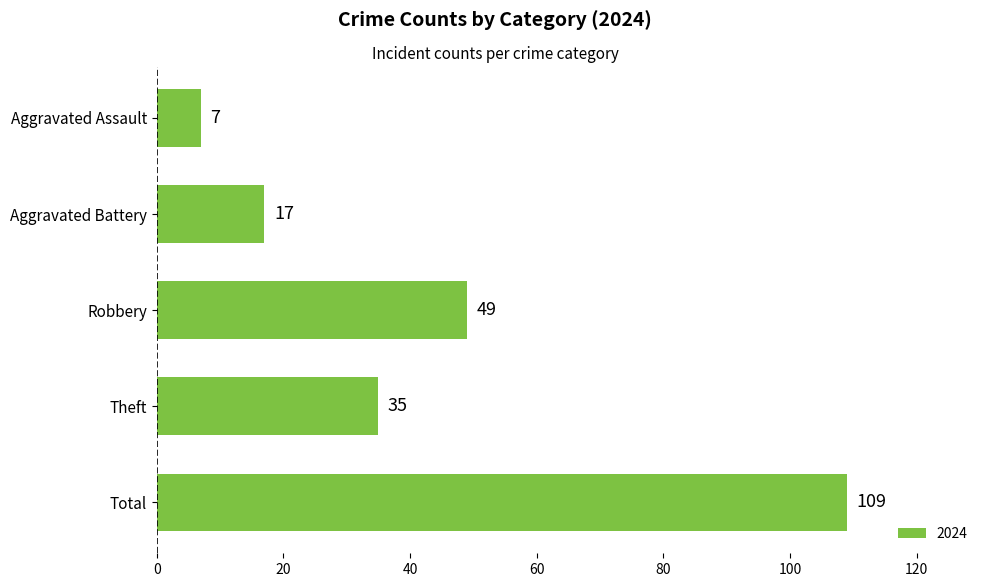

What is the change in value from Aggravated Battery to Theft?

+18